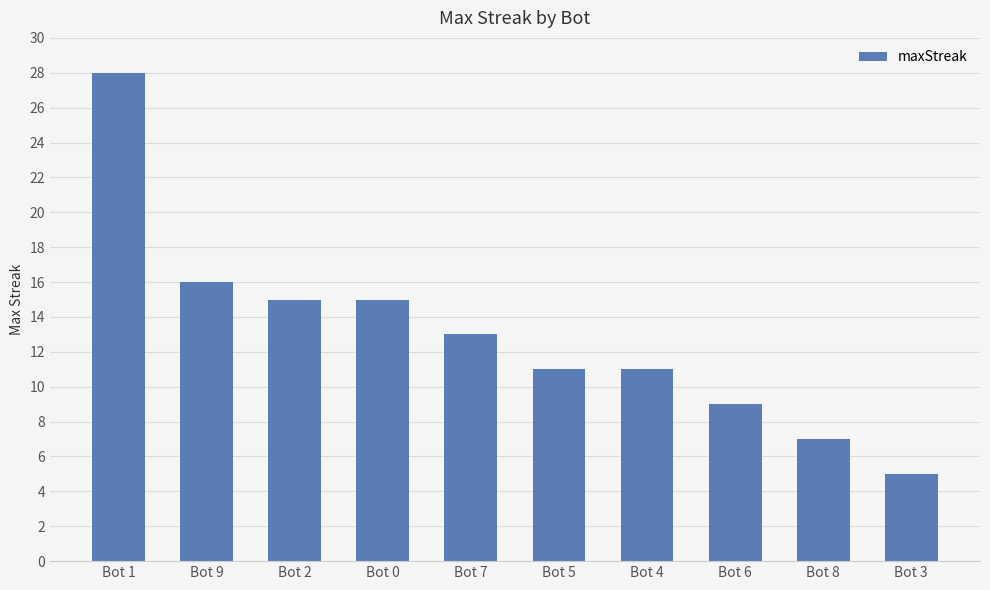

What is the value of the 8th bar from the left?

9